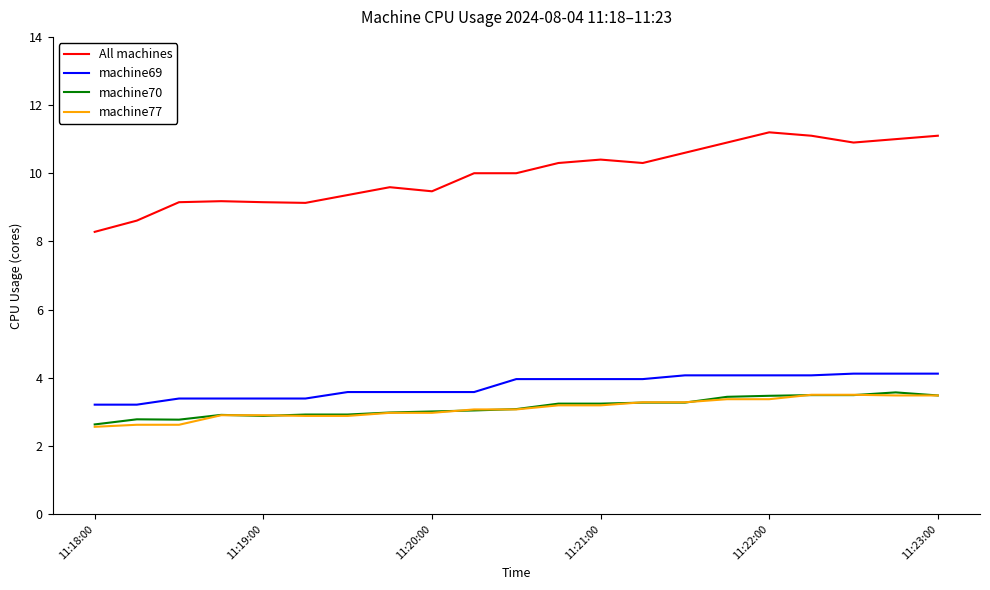

Which series has the largest total across all categories?

All machines